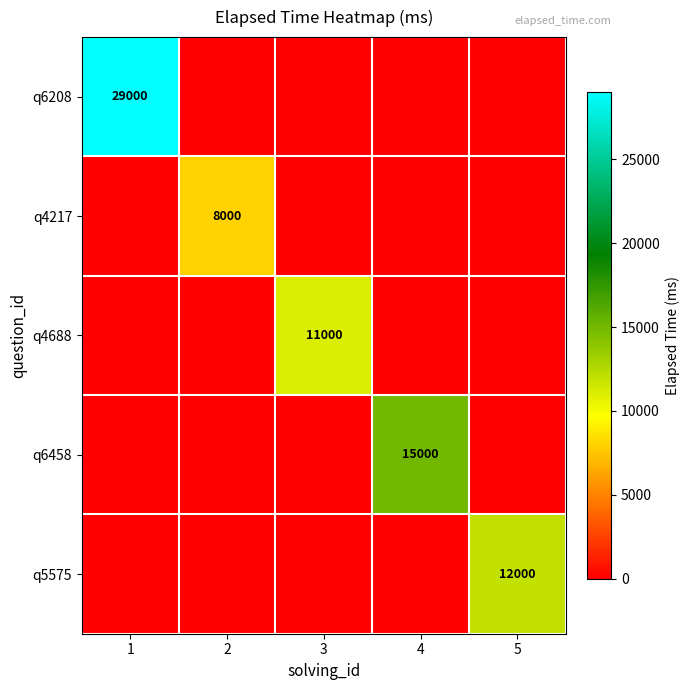

Which category has the lowest value across all series?

2